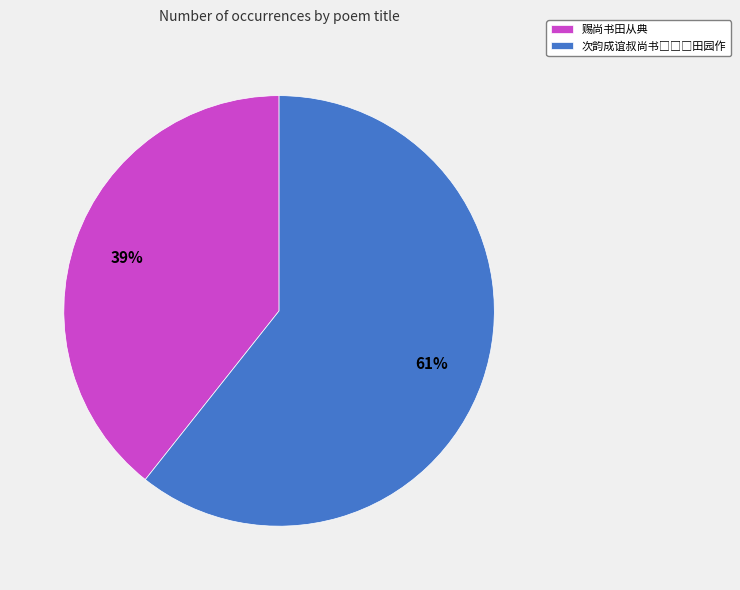

To the nearest percent, what is the average slice percentage?

50%